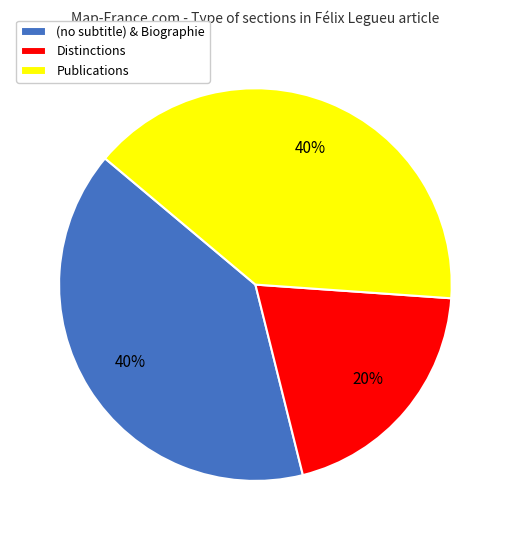

To the nearest percent, what is the difference between the largest and smallest slice percentages?

20%